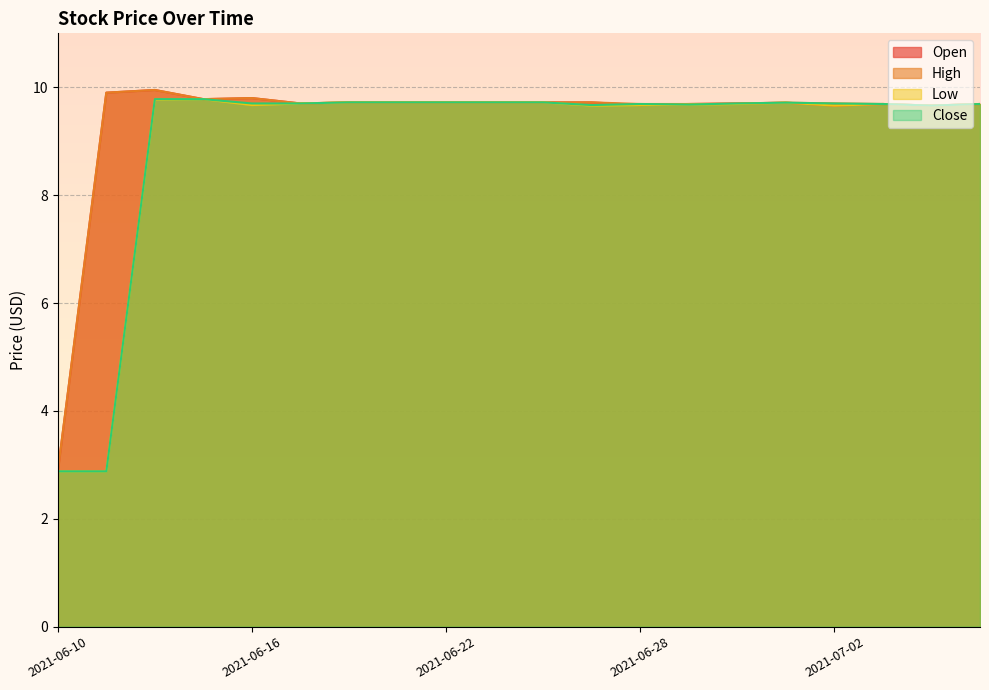

At how many categories does at least one series exceed 3?

19